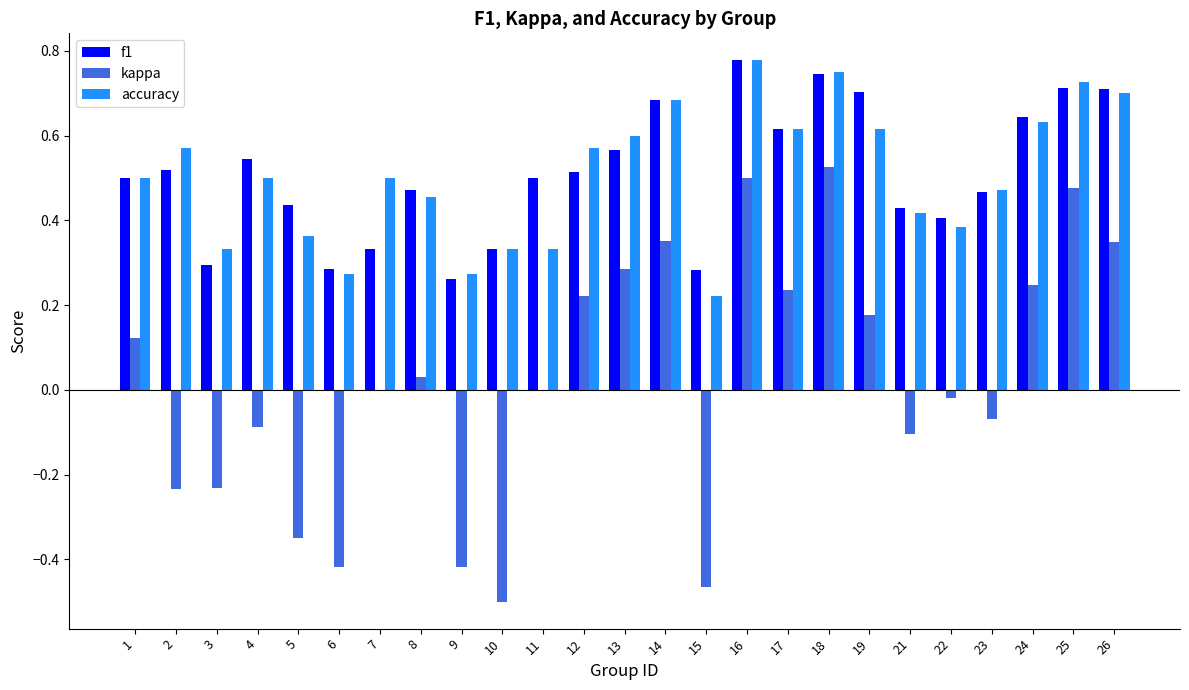

Is the value of kappa at 15 greater than the value of f1 at 13?

No